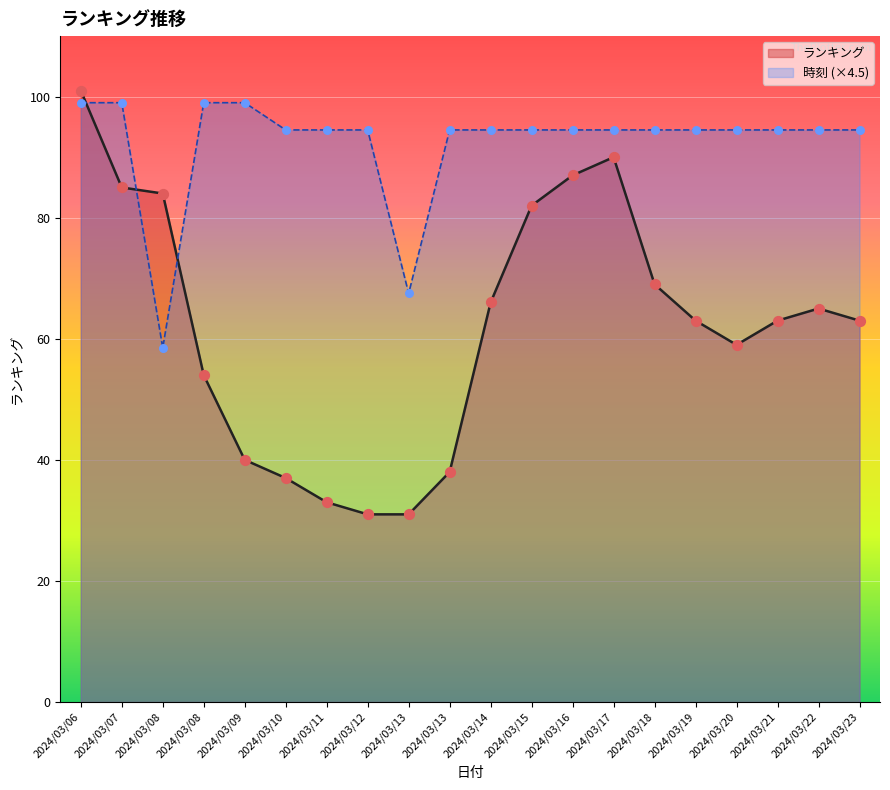

Which series contains the lowest Y value?

ランキング